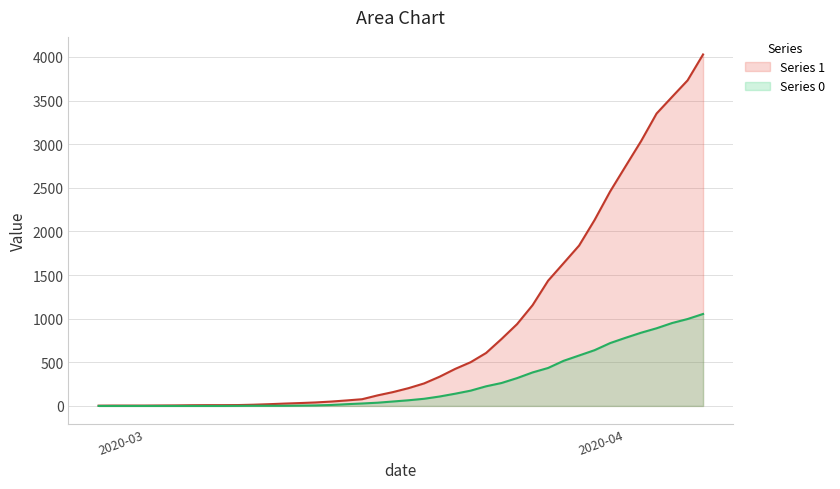

What is the average value of the 1 series?

895